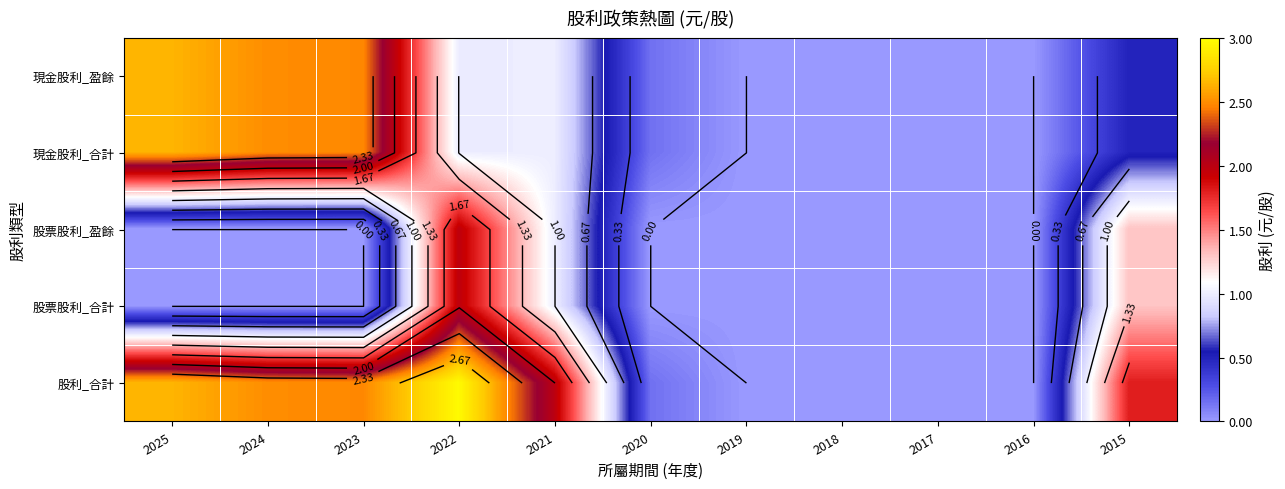

Is it true that 股票股利_盈餘 equals 1.0 at 2018?

False